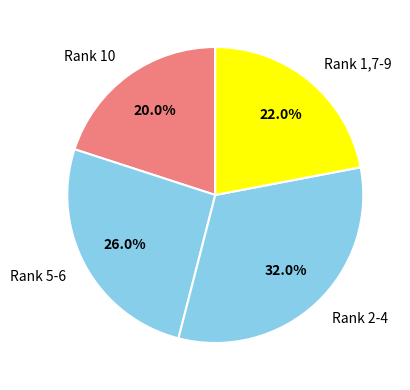

Count the number of slices in the pie.

4